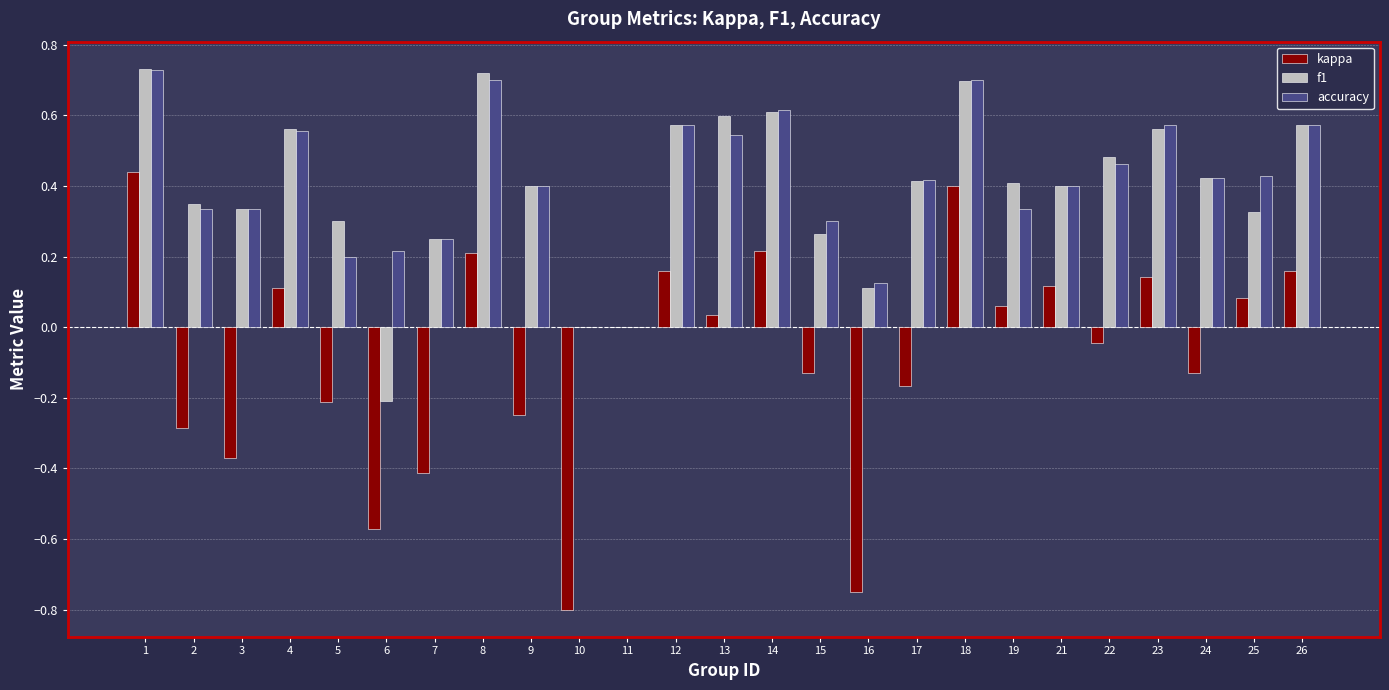

Between 9 and 24, which series saw the biggest shift?

kappa